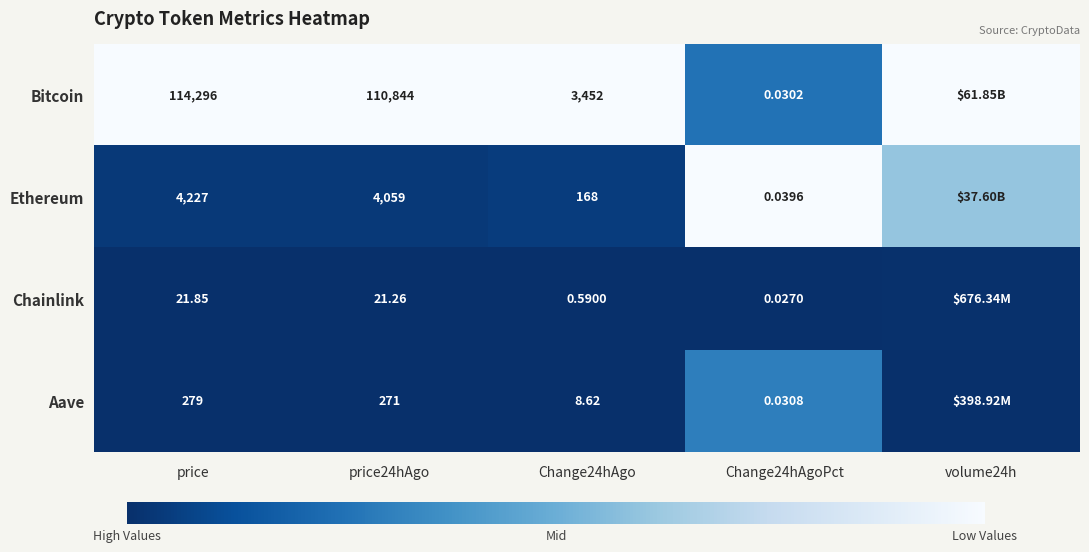

At price, list the series in order from smallest to largest.

Chainlink, Aave, Ethereum, Bitcoin